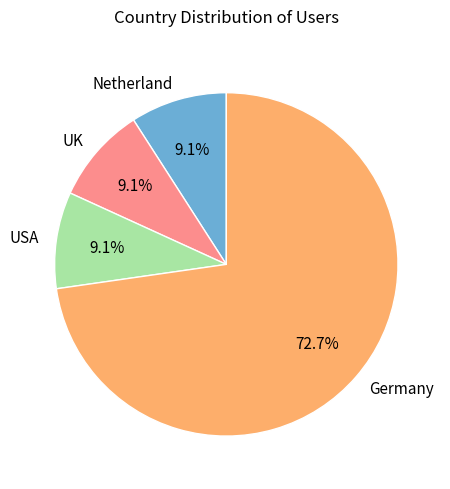

Is the sum of Germany and USA greater than half?

Yes